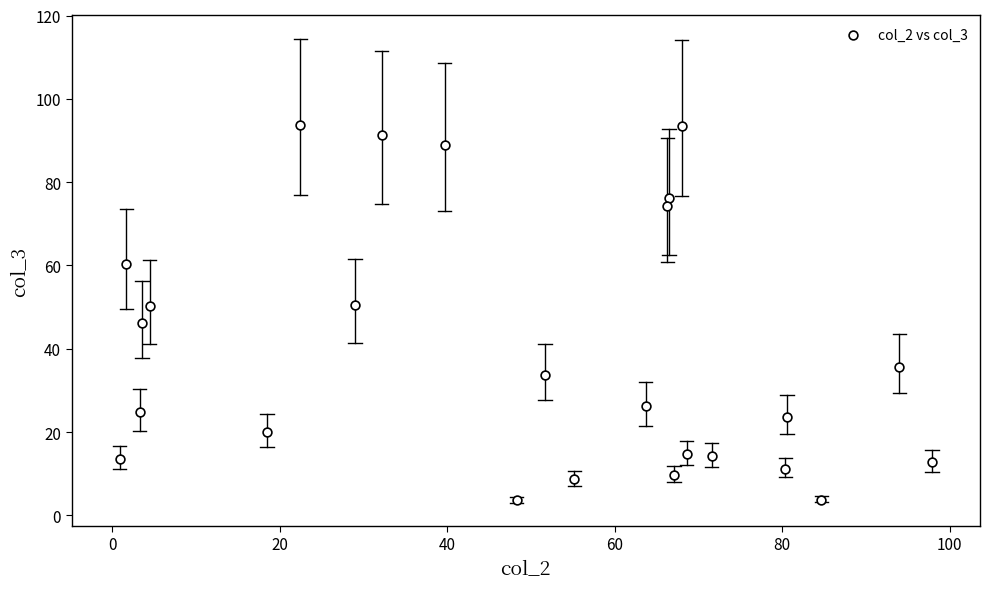

What is the range of Y values (max minus min)?

90.1